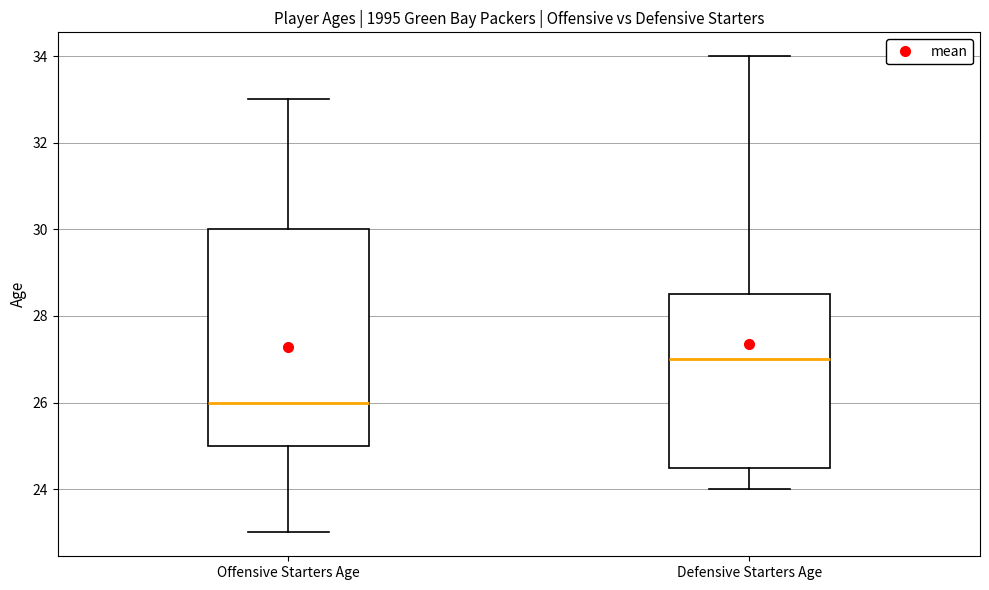

Reading left to right, read every box against the y-axis: the position of its median line, the range the box covers, and the ends of its whiskers. The values are not printed on the chart, so give them approximately, as read against the axis.

Offensive Starters Age: median 26.0, box 25.0 to 30.0, whiskers 23.0 to 33.0
Defensive Starters Age: median 27.0, box 24.6 to 28.6, whiskers 24.0 to 34.0